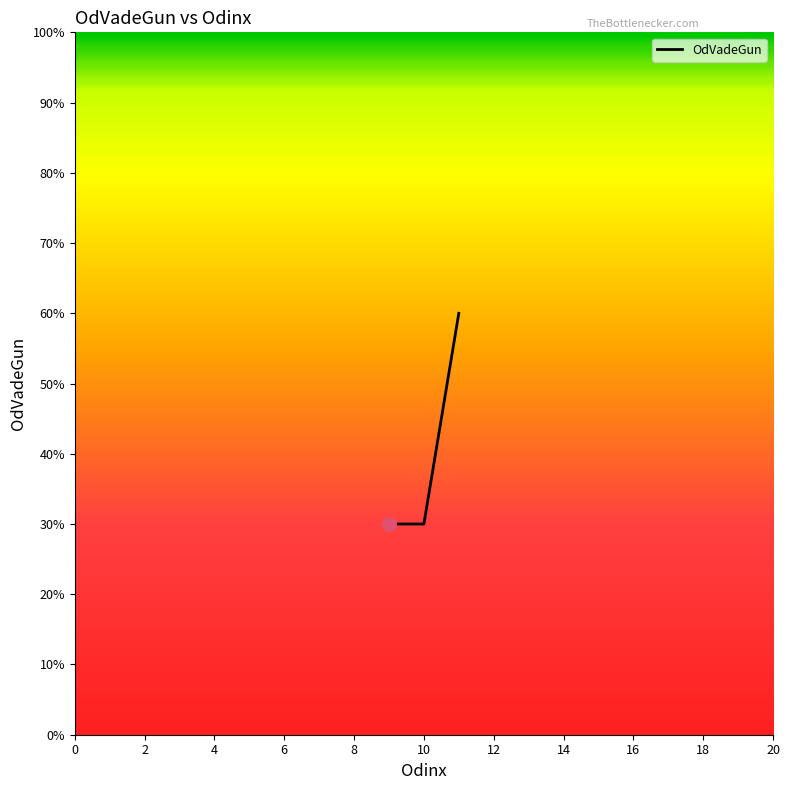

What is the difference between the maximum and minimum values?

30